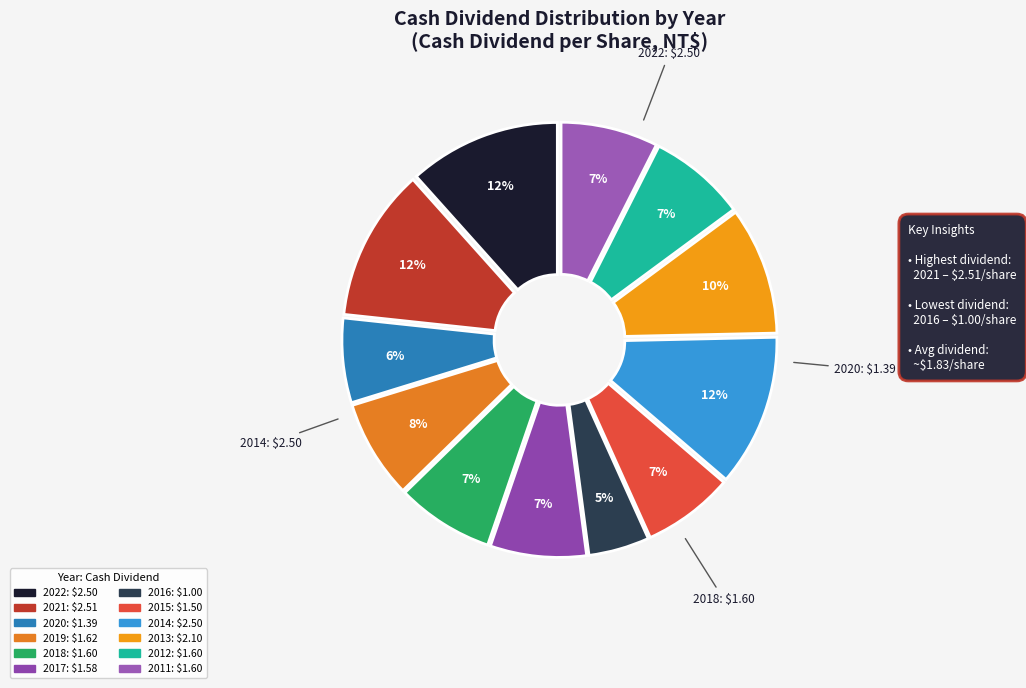

To the nearest percent, what is the difference between the 2014 and 2019 slice percentages?

4%